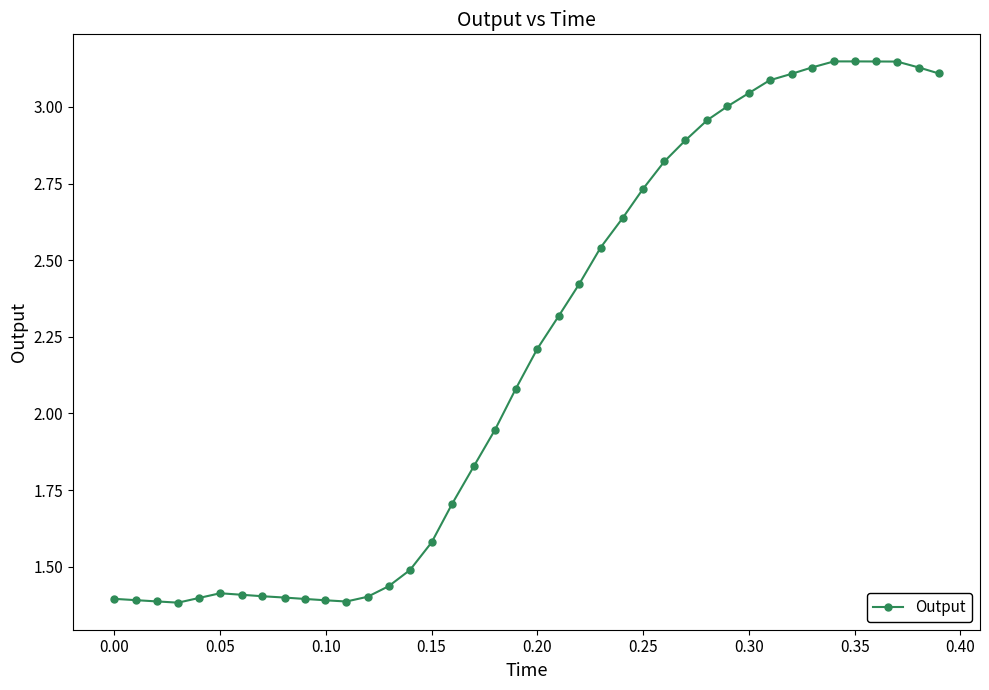

True or false: there are more than 1 points higher than both neighbors.

True